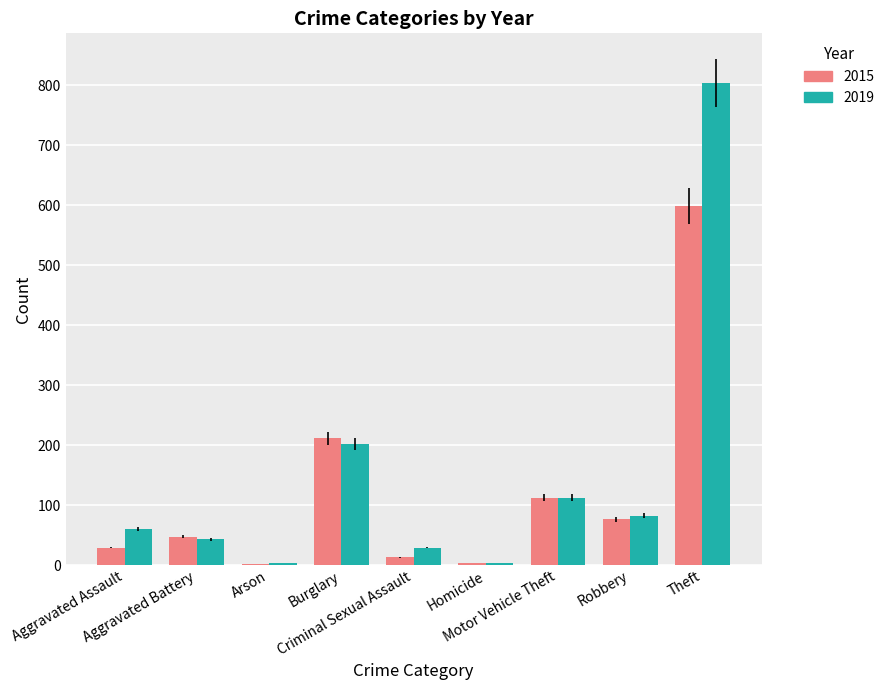

At which category is the sum across all series the highest?

Theft